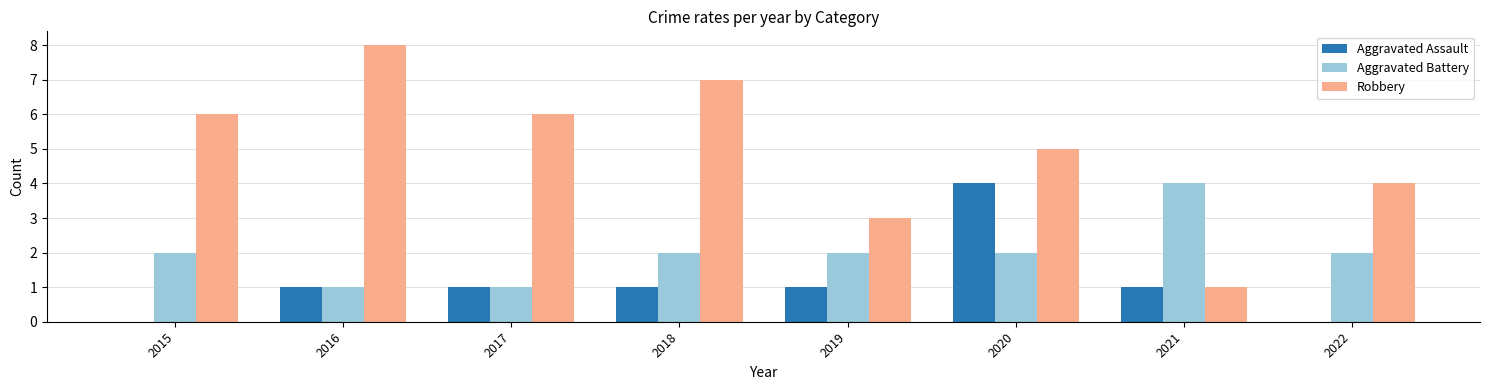

What is the sum of all Aggravated Battery values?

16